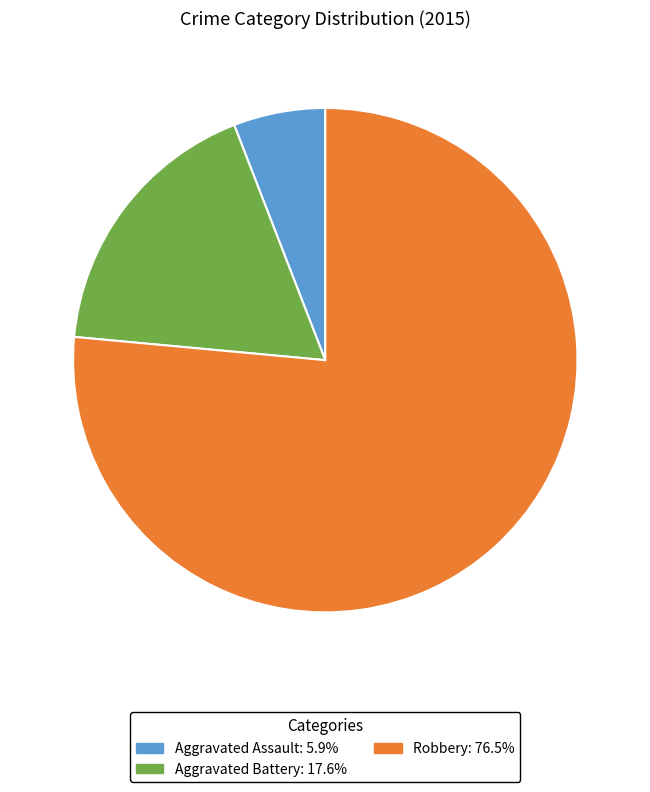

Count the number of slices in the pie.

3